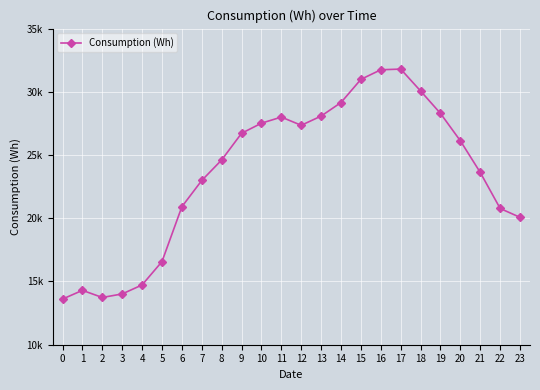

Does the chart have visible grid lines?

Yes